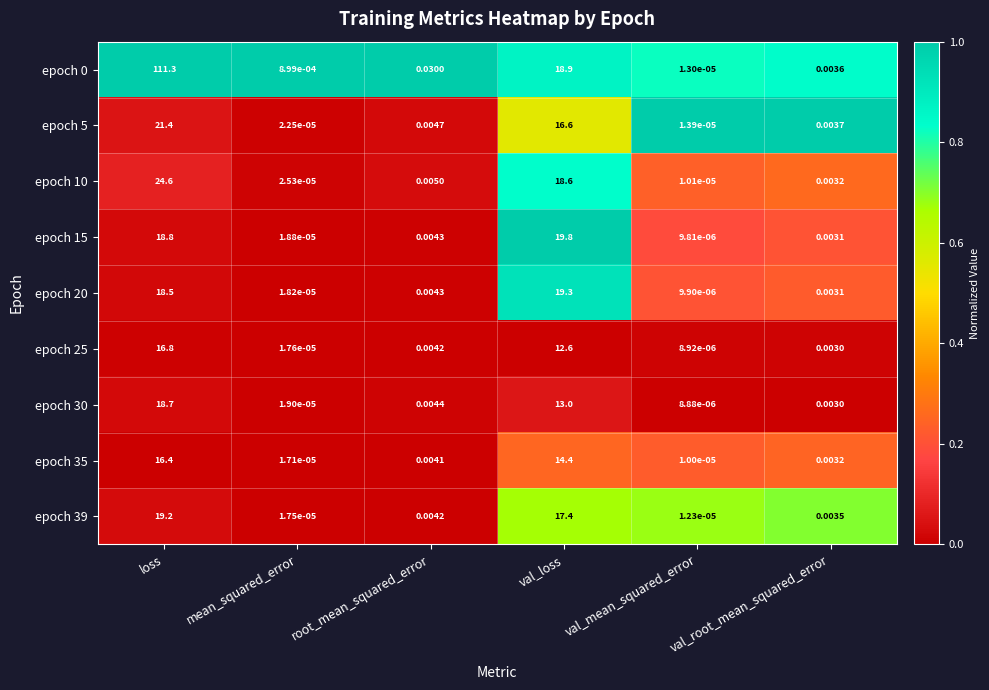

Where is epoch 25 nearest to the value 8?

val_loss